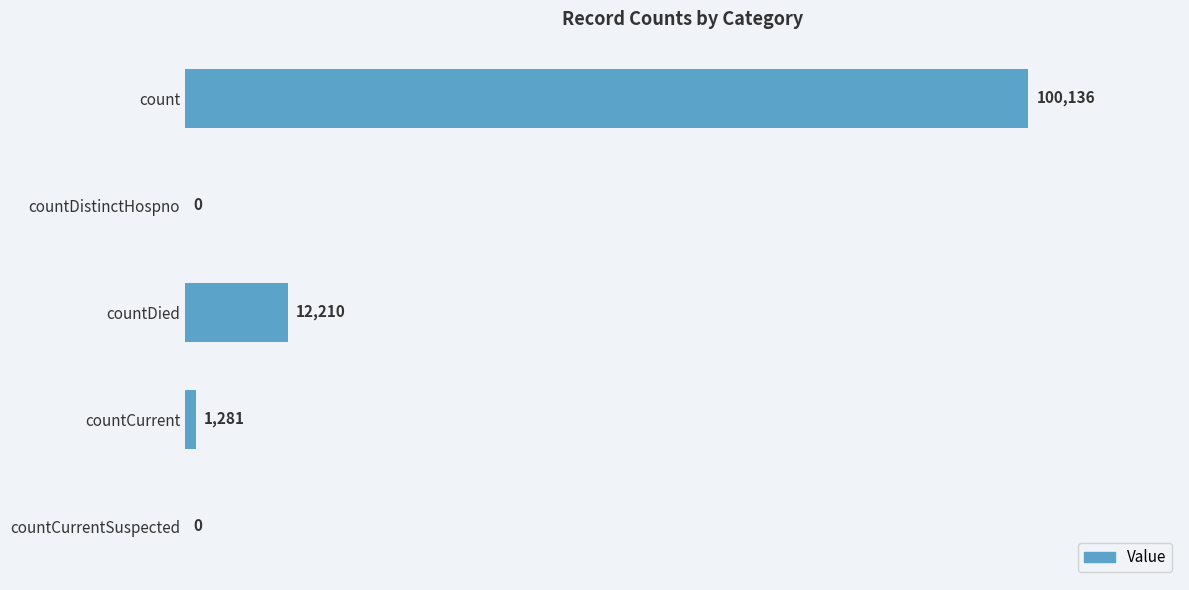

Reading top to bottom, transcribe all the data shown in this chart.

count=100136	countDistinctHospno=0	countDied=12210	countCurrent=1281	countCurrentSuspected=0